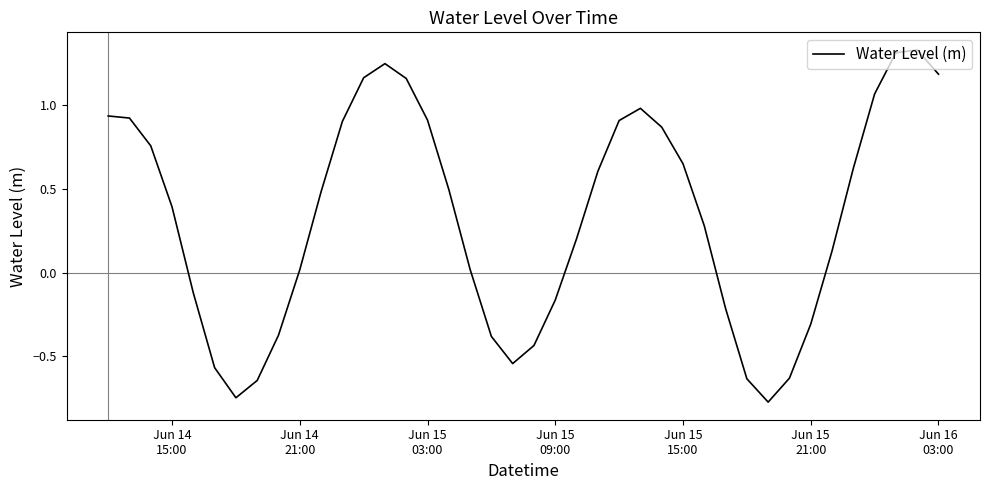

What is the difference between the maximum and minimum values?

2.1